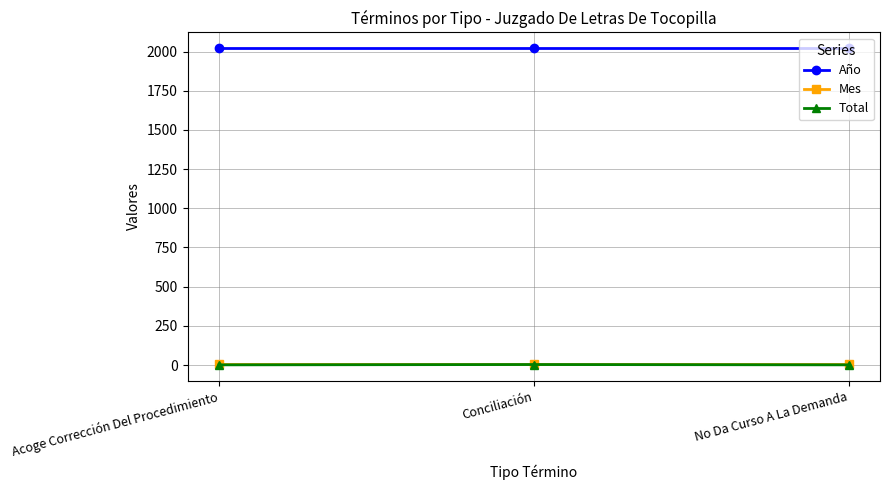

What is the greatest value displayed?

2021